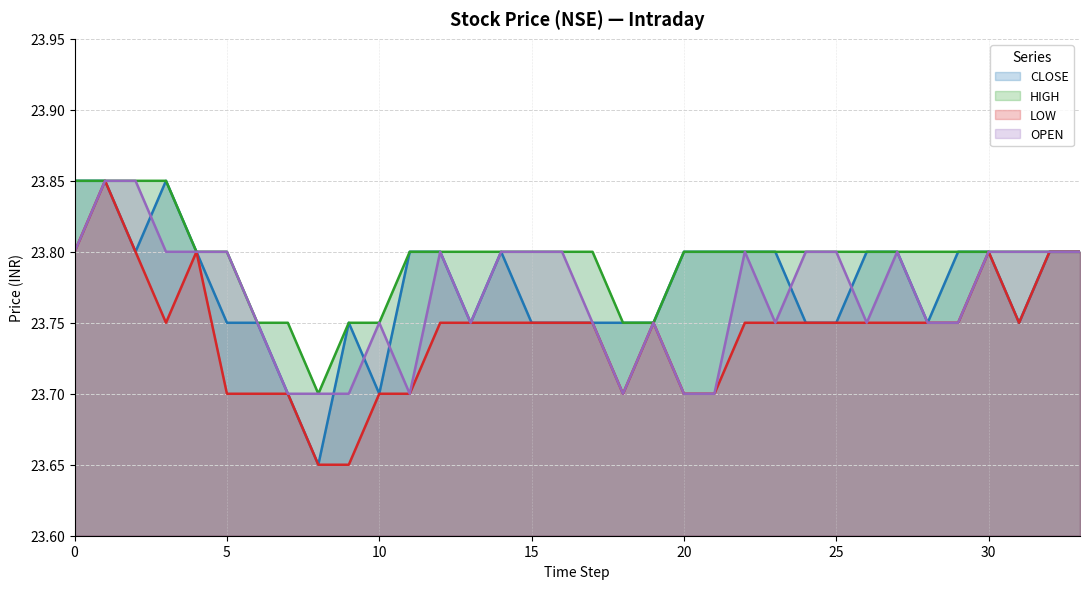

Count the LOW values in the range 23 to 24.

34